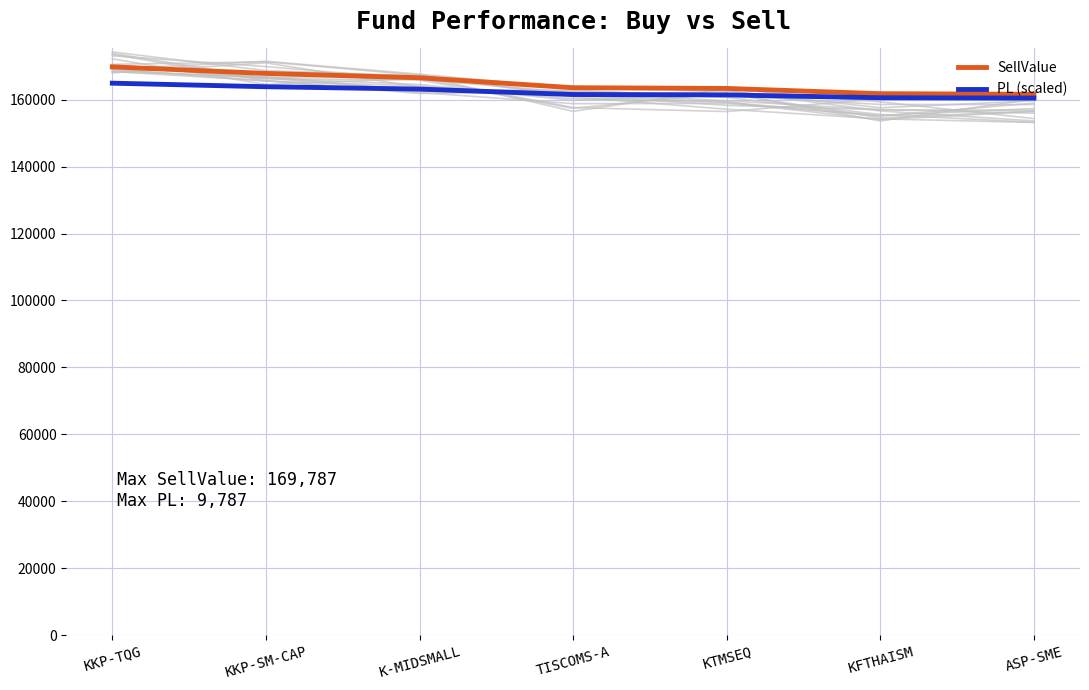

Reading left to right, list all the values displayed in this chart.

SellValue: 169787.0	167838.0	166536.0	163566.0	163346.0	161780.0	161596.0
PL (scaled): 164920.1	163859.9	163151.6	161535.9	161416.2	160564.3	160464.2